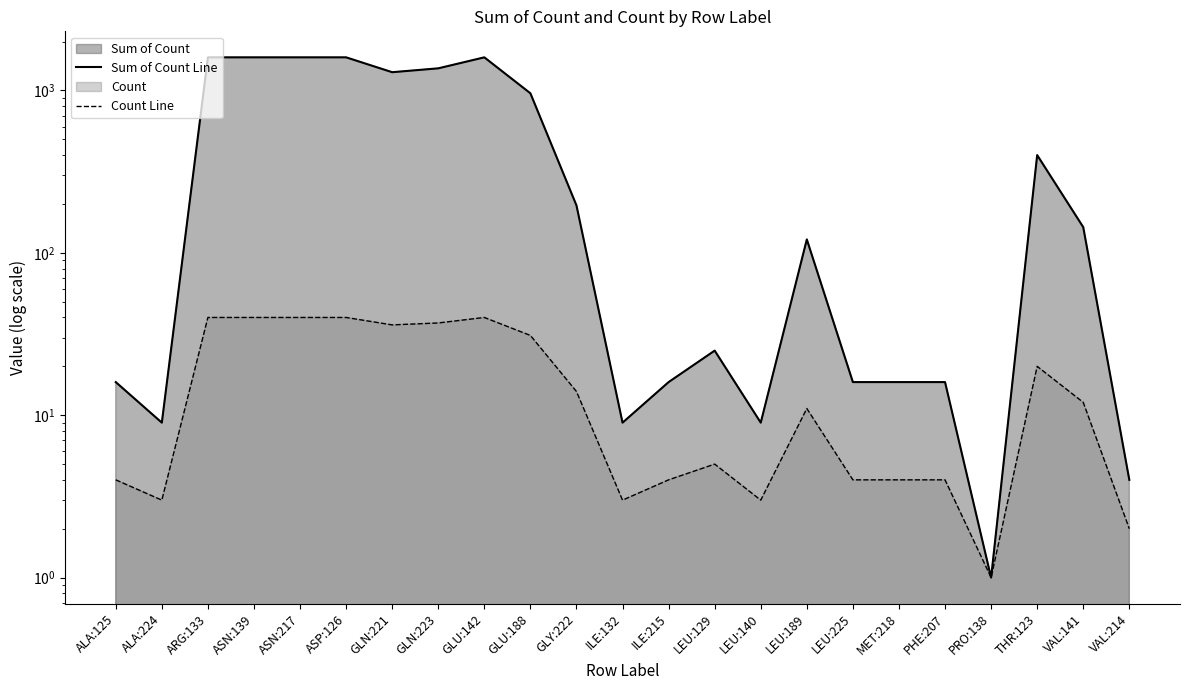

List the labels in order of Sum of Count Line value, smallest first.

PRO:138, VAL:214, ALA:224, ILE:132, LEU:140, ALA:125, ILE:215, LEU:225, MET:218, PHE:207, LEU:129, LEU:189, VAL:141, GLY:222, THR:123, GLU:188, GLN:221, GLN:223, ARG:133, ASN:139, ASN:217, ASP:126, GLU:142